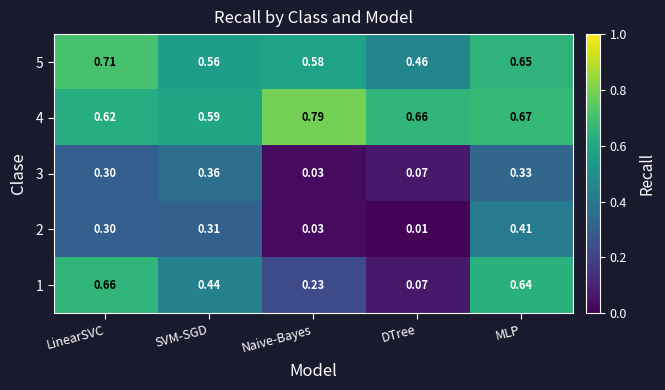

Is the value of 3 at MLP greater than the value of 2 at SVM-SGD?

Yes